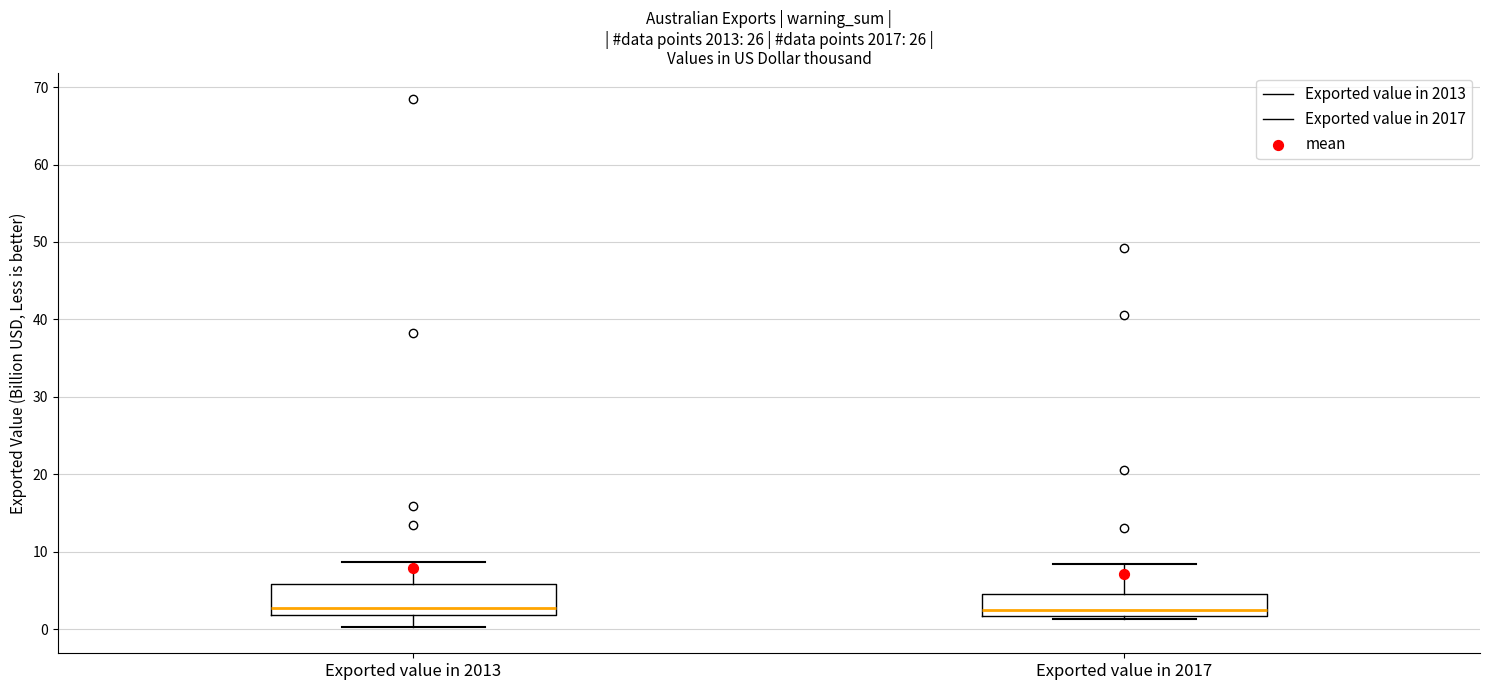

Reading left to right, transcribe this box plot: for each box, give where its median line is, the range the box spans, and where its two whiskers end, as read against the y-axis. The values are not printed on the chart, so give them approximately, as read against the axis.

Exported value in 2013: median 3, box 2 to 6, whiskers 0 to 9
Exported value in 2017: median 2 (just above the box's lower edge), box 2 to 4, whiskers 1 to 8